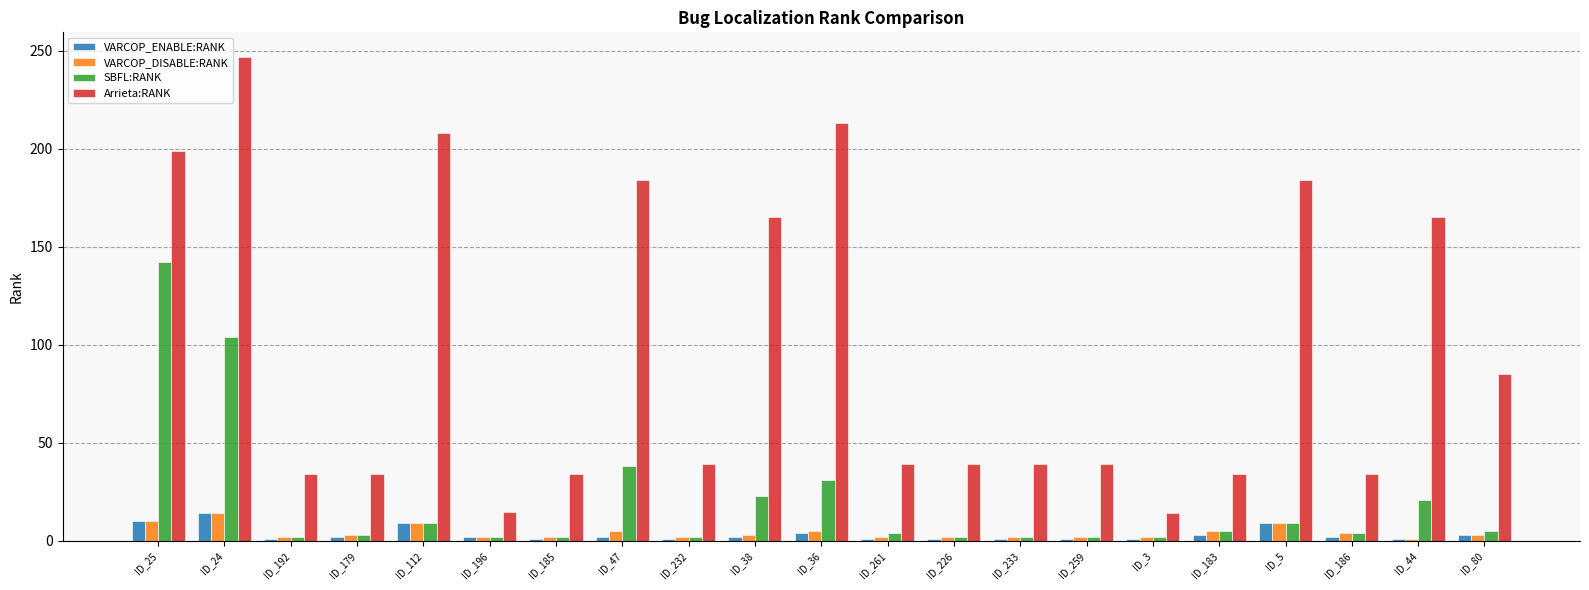

What are all the series names shown in the legend?

VARCOP_ENABLE:RANK, VARCOP_DISABLE:RANK, SBFL:RANK, Arrieta:RANK